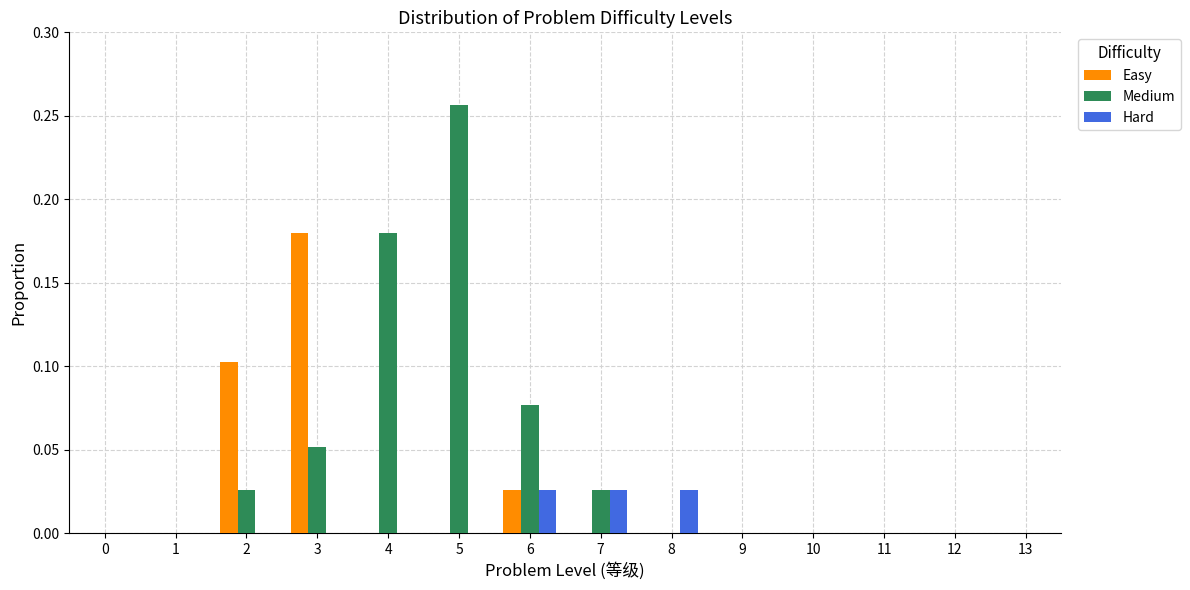

What is the height of the Easy bar covering 1.5 to 2.5 on the x-axis? The values are not printed on the chart, so give them approximately, as read against the axis.

0.105